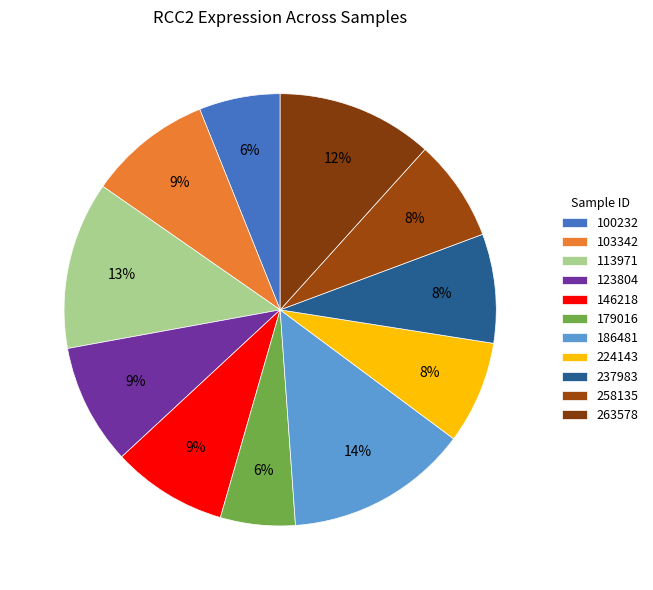

To the nearest percent, what percentage of the pie is 179016?

6%